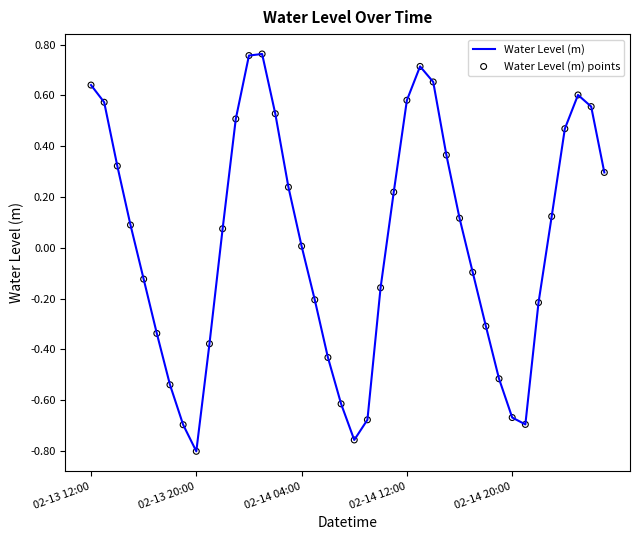

What is the difference between the maximum and minimum values?

1.6